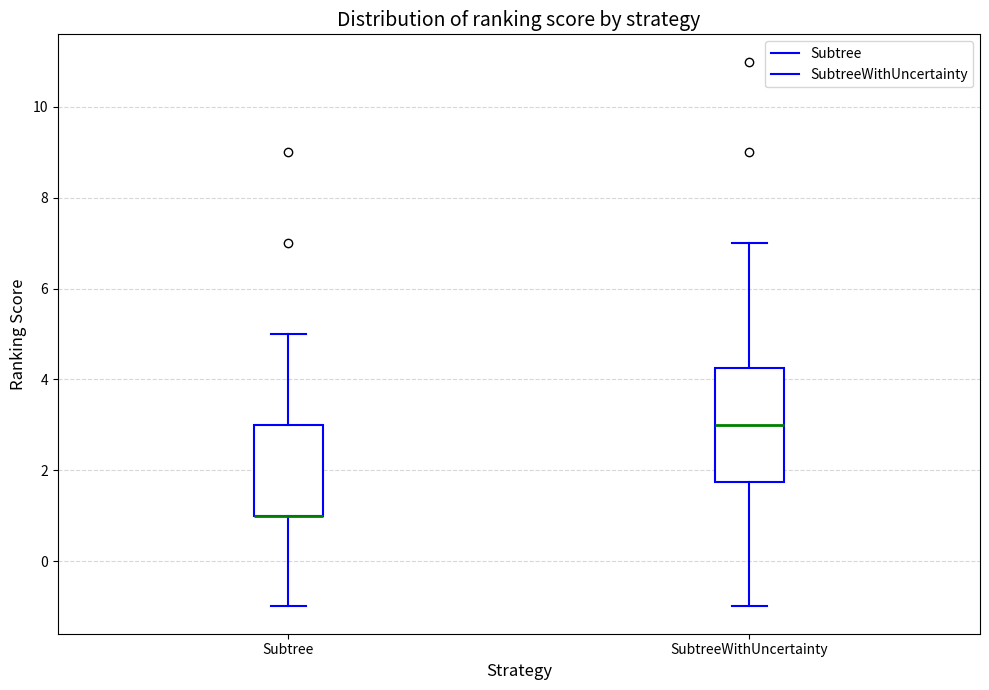

Comparing the boxes themselves (not the whiskers), which one is the tallest?

SubtreeWithUncertainty